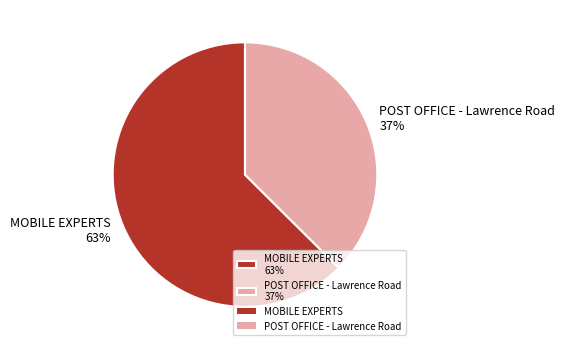

What is the majority slice?

MOBILE EXPERTS